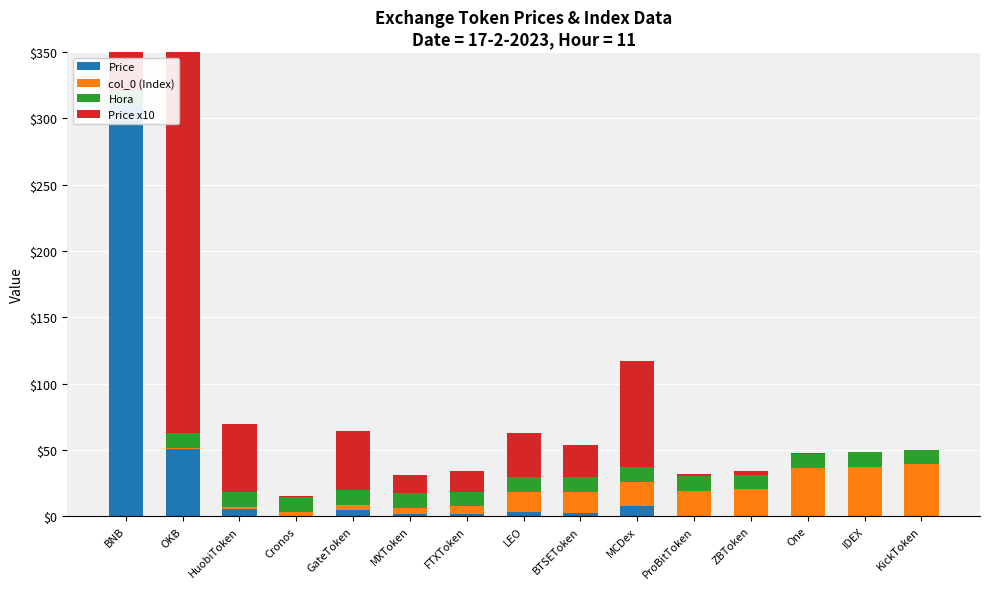

Between KickToken and HuobiToken, which is larger?

HuobiToken